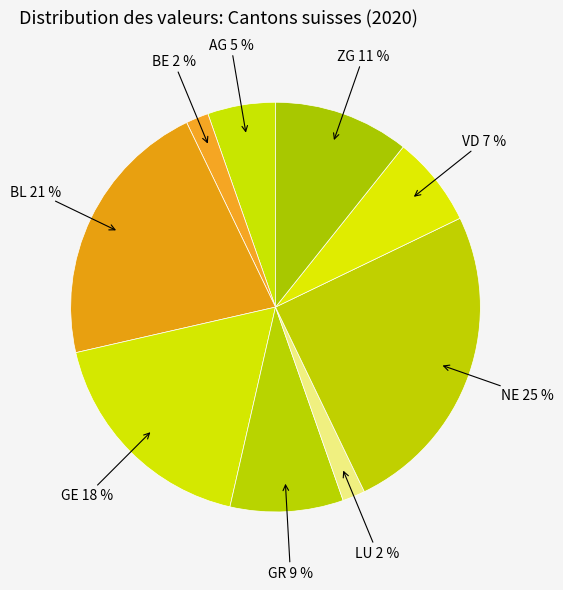

To the nearest percent, what portion does BE represent?

2%